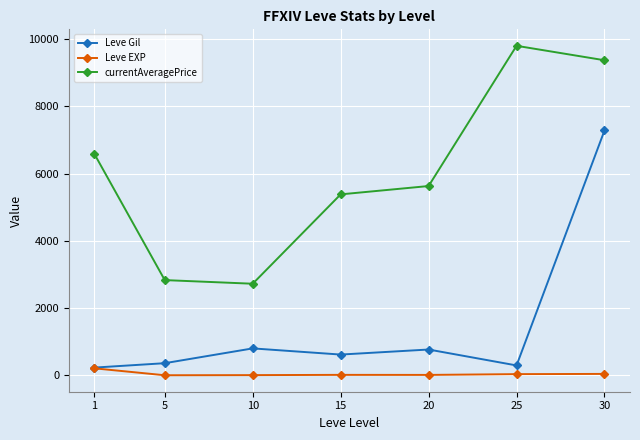

What is the sum of the Leve Gil values at 10 and 30?

8086.7